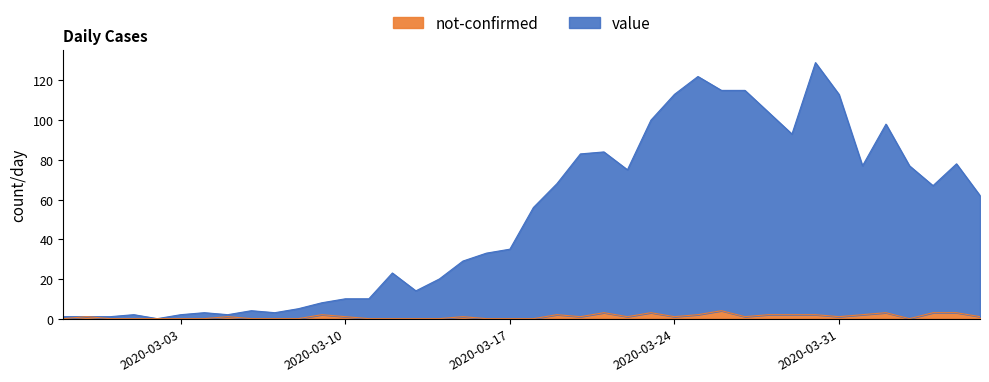

True or false: not-confirmed and value cross at least once.

False